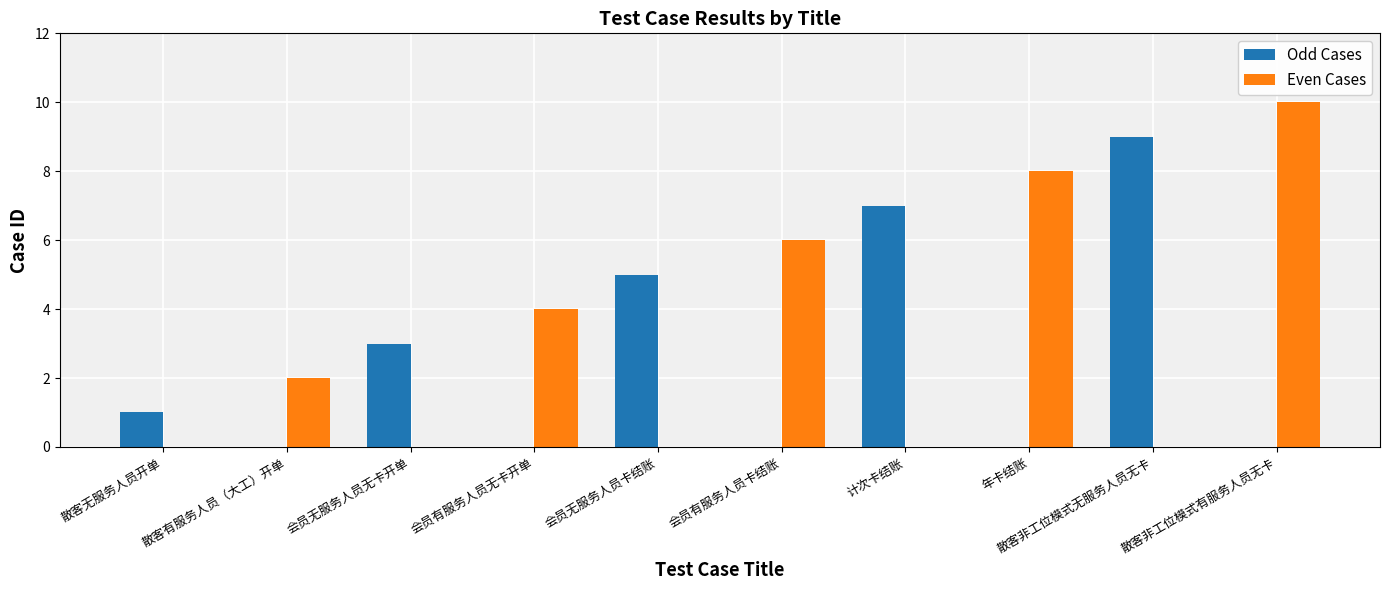

Is it true that Odd Cases equals -5 at 散客非工位模式有服务人员无卡?

False